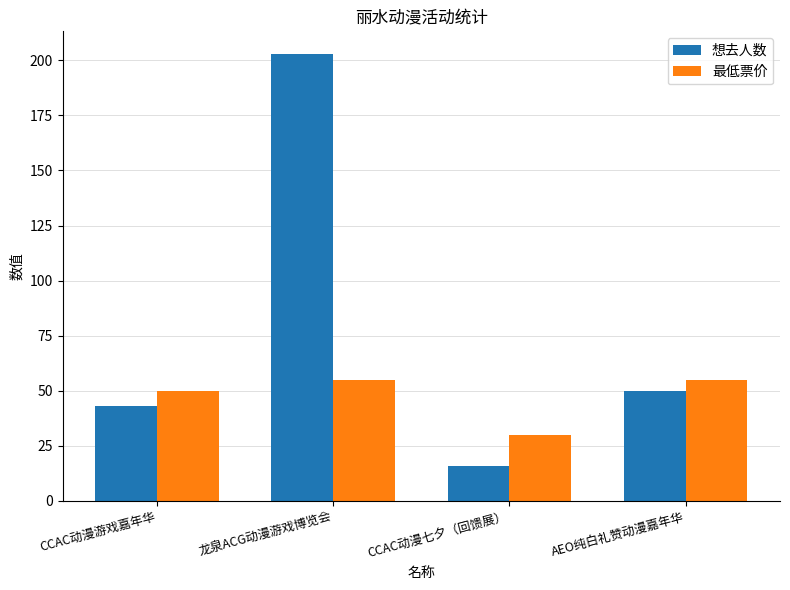

What is the value of the 最低票价 bar at the 3rd from the left?

29.9